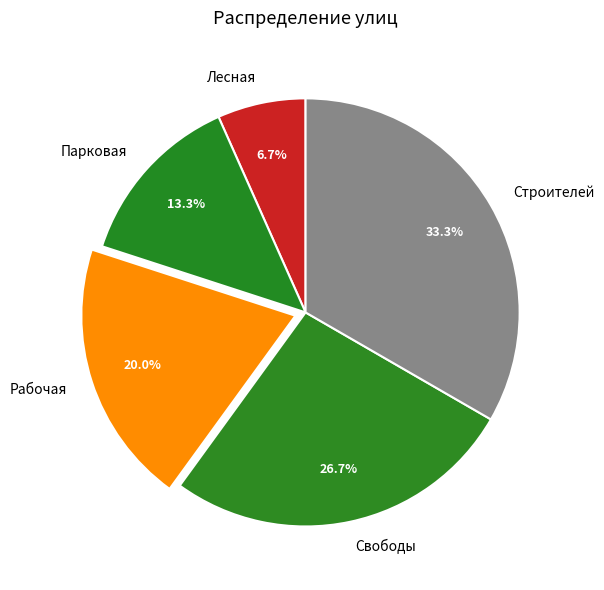

Which has a higher value, Рабочая or Лесная?

Рабочая